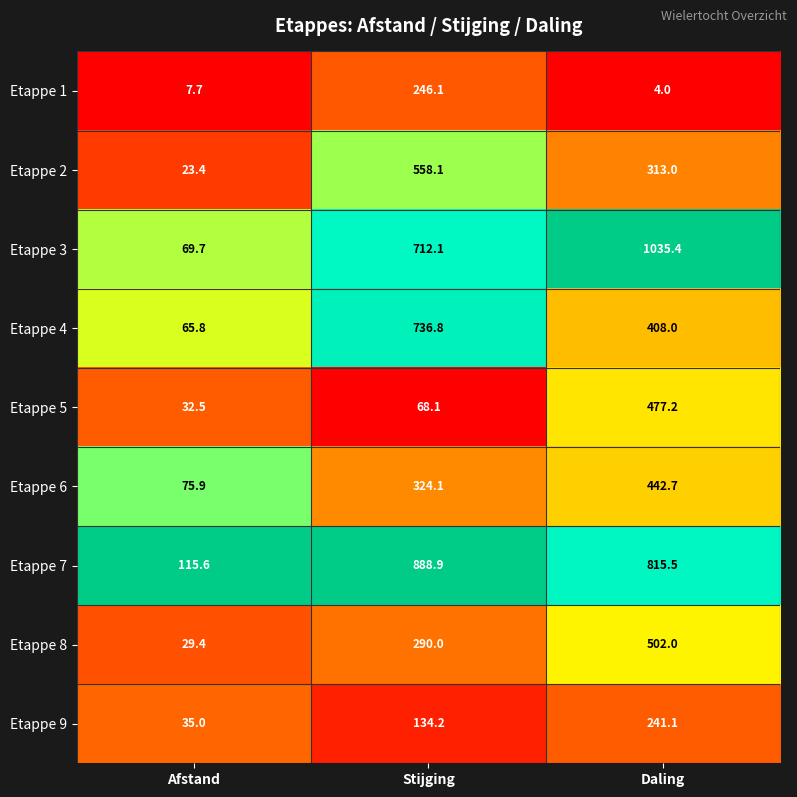

Reading right to left, what are all the values shown in this chart?

Etappe 1: Daling=4.0	Stijging=246.1	Afstand=7.7
Etappe 2: Daling=313.0	Stijging=558.1	Afstand=23.4
Etappe 3: Daling=1035.4	Stijging=712.1	Afstand=69.7
Etappe 4: Daling=408.0	Stijging=736.8	Afstand=65.8
Etappe 5: Daling=477.2	Stijging=68.1	Afstand=32.5
Etappe 6: Daling=442.7	Stijging=324.1	Afstand=75.9
Etappe 7: Daling=815.5	Stijging=888.9	Afstand=115.6
Etappe 8: Daling=502.0	Stijging=290.0	Afstand=29.4
Etappe 9: Daling=241.1	Stijging=134.2	Afstand=35.0